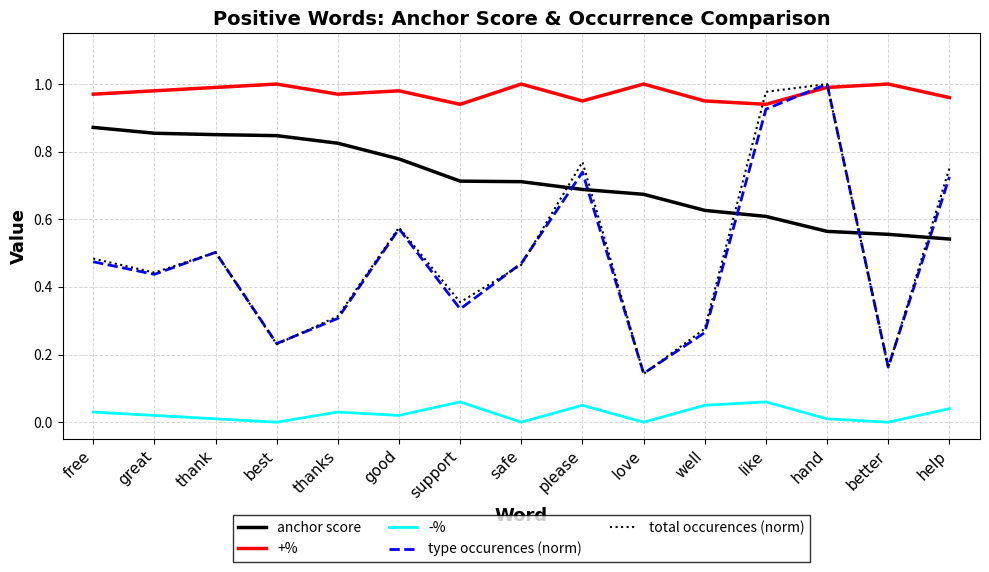

True or false: anchor score has a value of 0.4 at support.

False